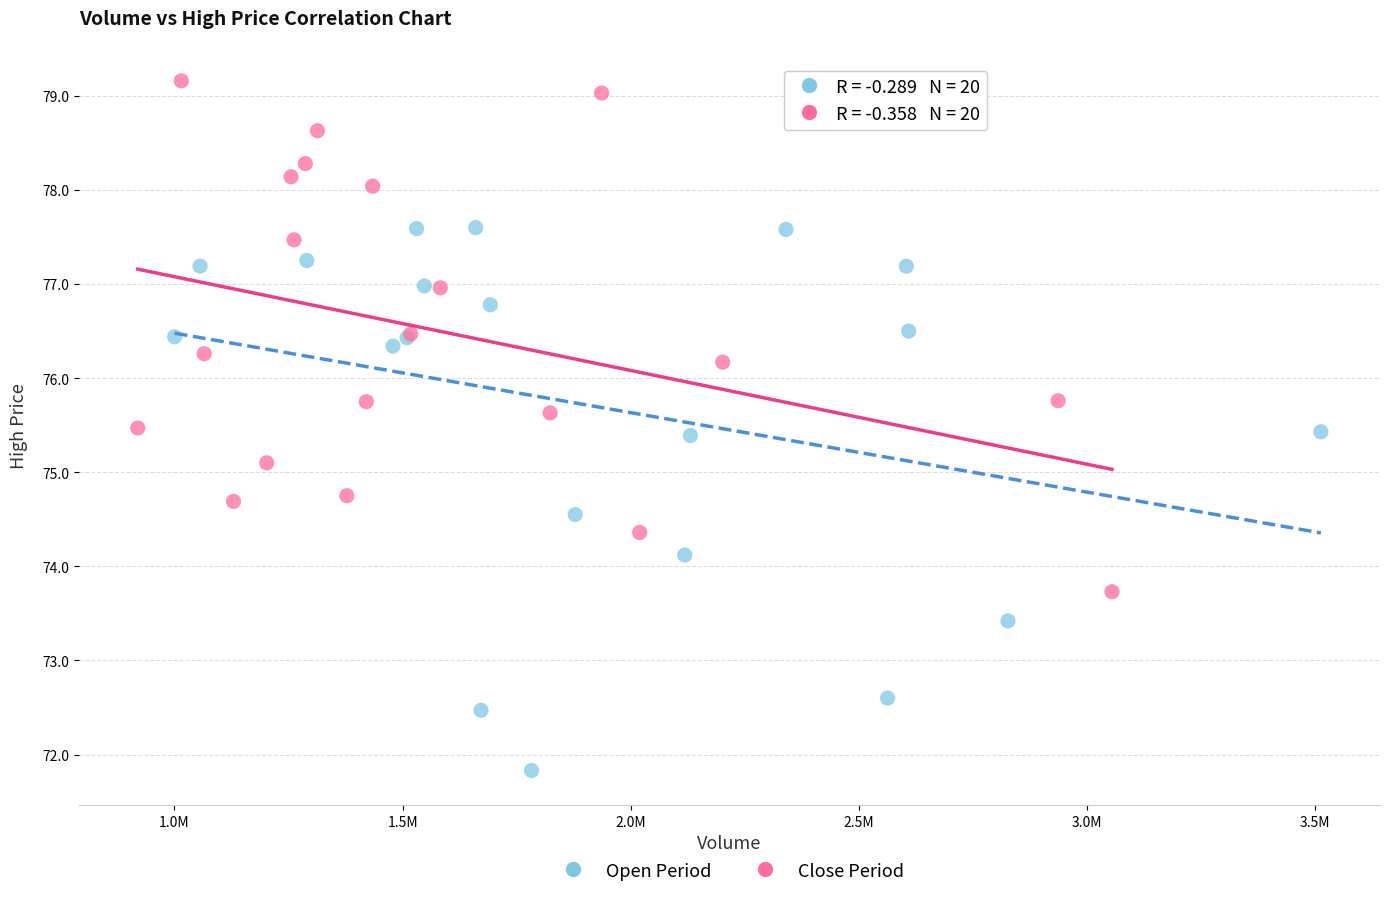

Which series reaches the maximum Y coordinate?

Close Period